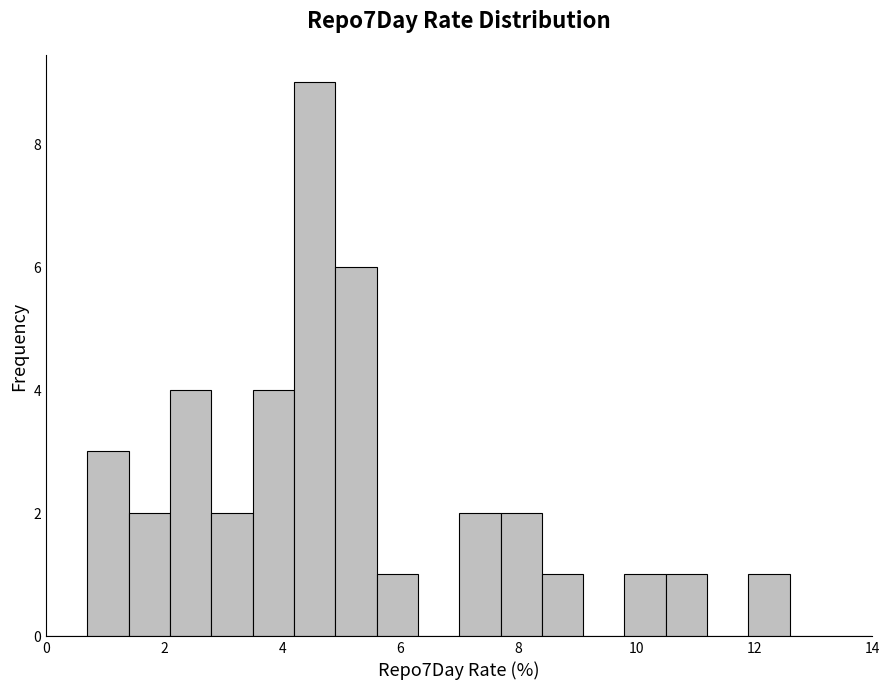

Read against the x-axis, roughly where is the centre of the tallest bar?

4.6